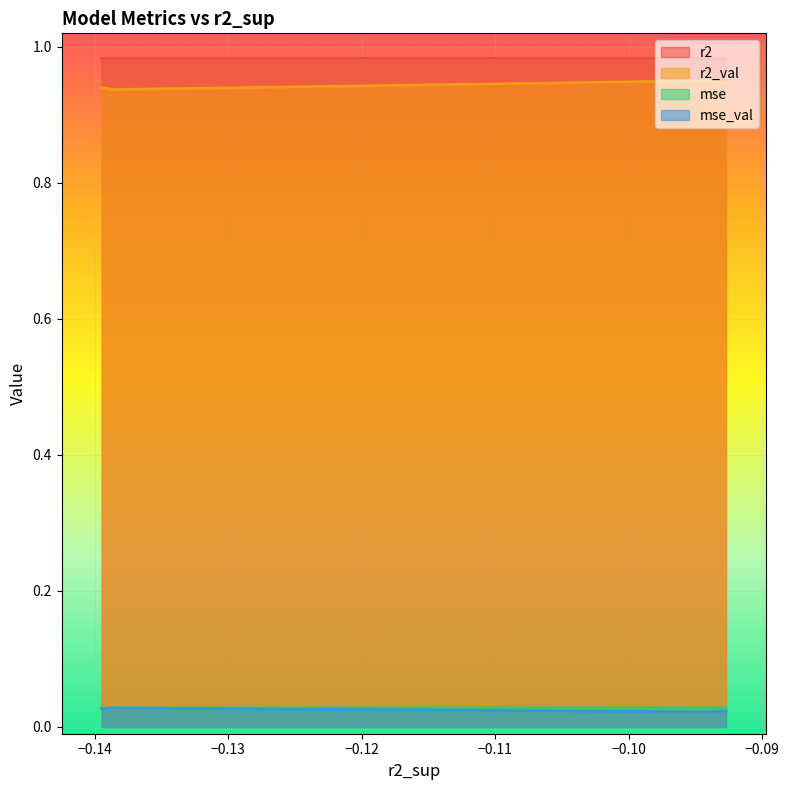

True or false: r2_val has a value of 0.6 at model_6_31_9.

False